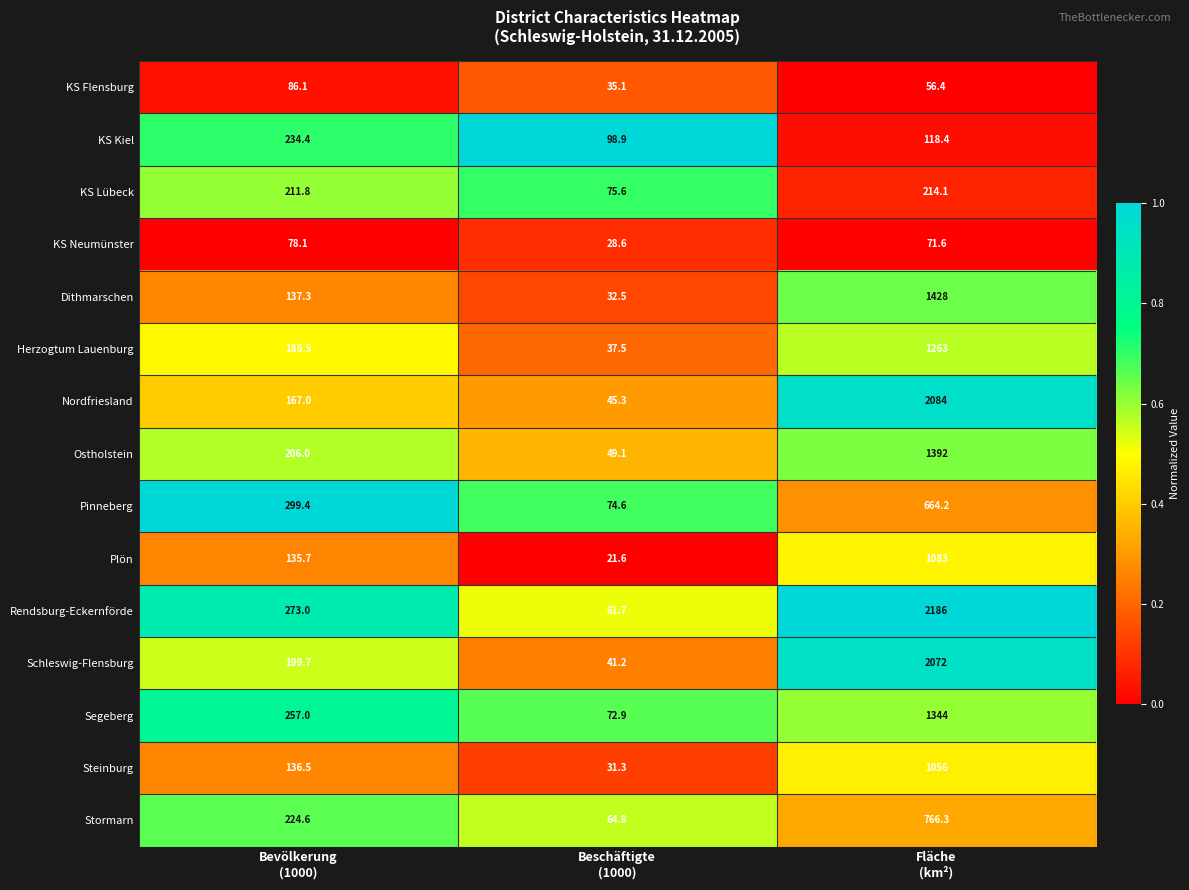

Count the number of categories in the chart.

3